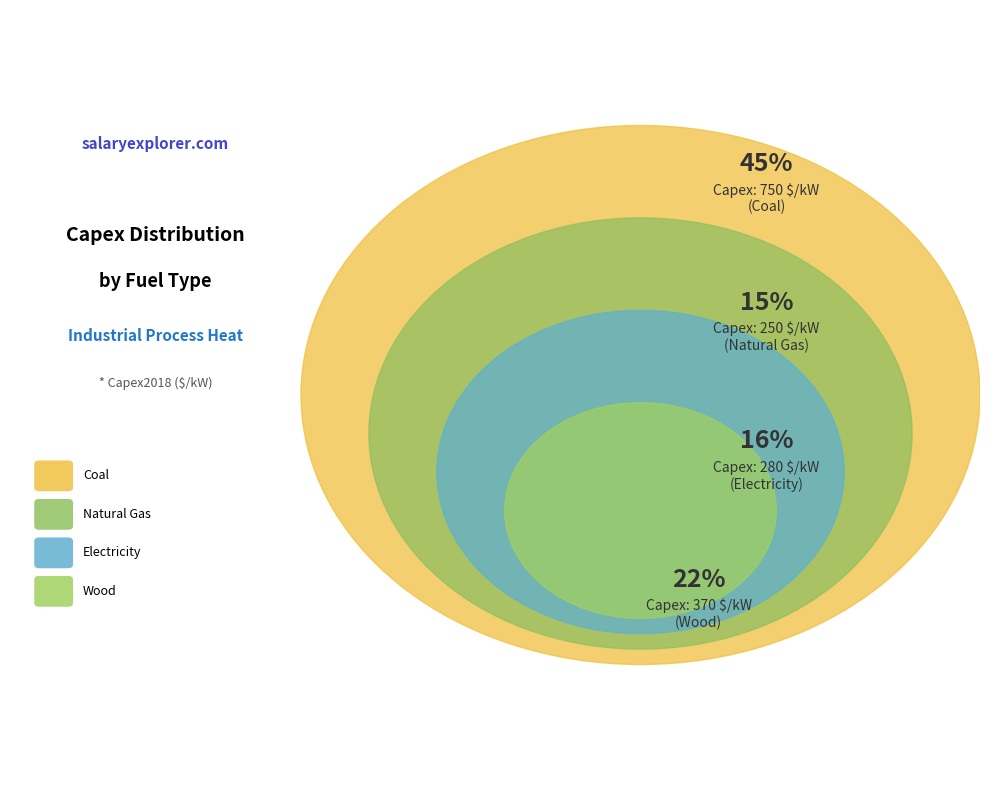

What portion of the pie excludes Coal?

54.5%